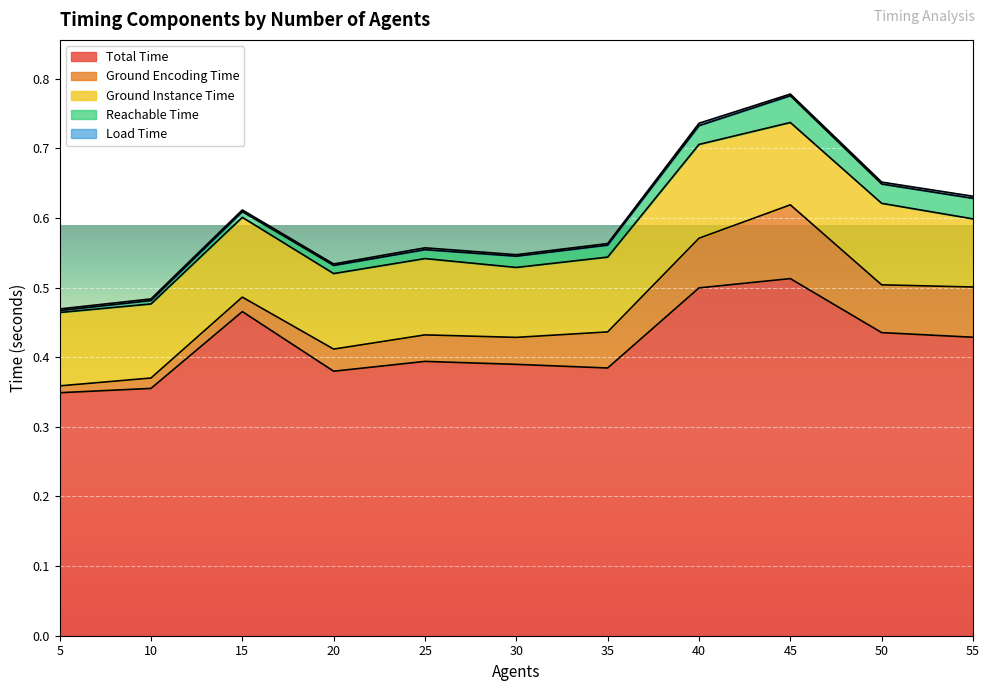

Reading left to right, what are all the values shown in this chart?

Total Time: 5=0.3	10=0.4	15=0.5	20=0.4	25=0.4	30=0.4	35=0.4	40=0.5	45=0.5	50=0.4	55=0.4
Ground Encoding Time: 5=0.0	10=0.0	15=0.0	20=0.0	25=0.0	30=0.0	35=0.1	40=0.1	45=0.1	50=0.1	55=0.1
Ground Instance Time: 5=0.1	10=0.1	15=0.1	20=0.1	25=0.1	30=0.1	35=0.1	40=0.1	45=0.1	50=0.1	55=0.1
Reachable Time: 5=0.0	10=0.0	15=0.0	20=0.0	25=0.0	30=0.0	35=0.0	40=0.0	45=0.0	50=0.0	55=0.0
Load Time: 5=0.0	10=0.0	15=0.0	20=0.0	25=0.0	30=0.0	35=0.0	40=0.0	45=0.0	50=0.0	55=0.0